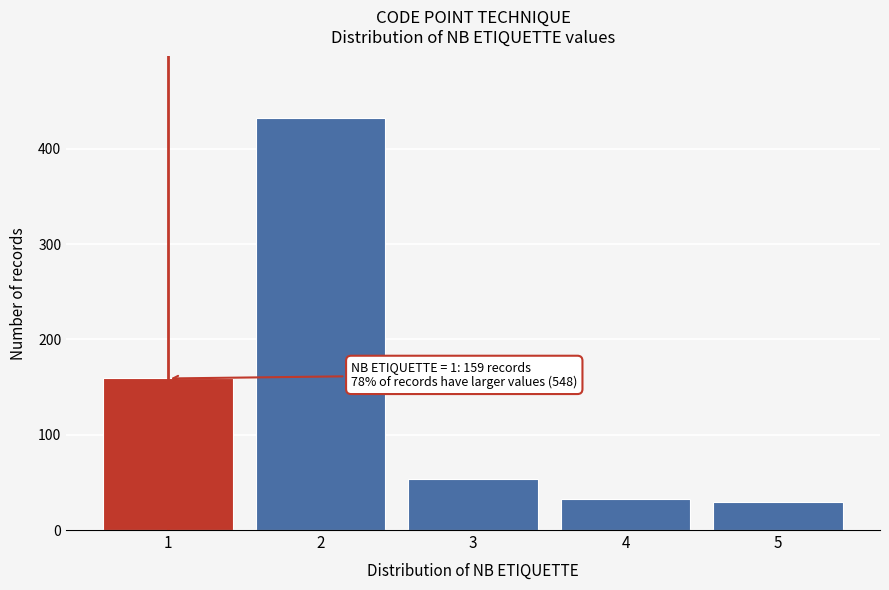

Reading left to right, what are all the values shown in this chart?

1=159	2=432	3=54	4=33	5=29